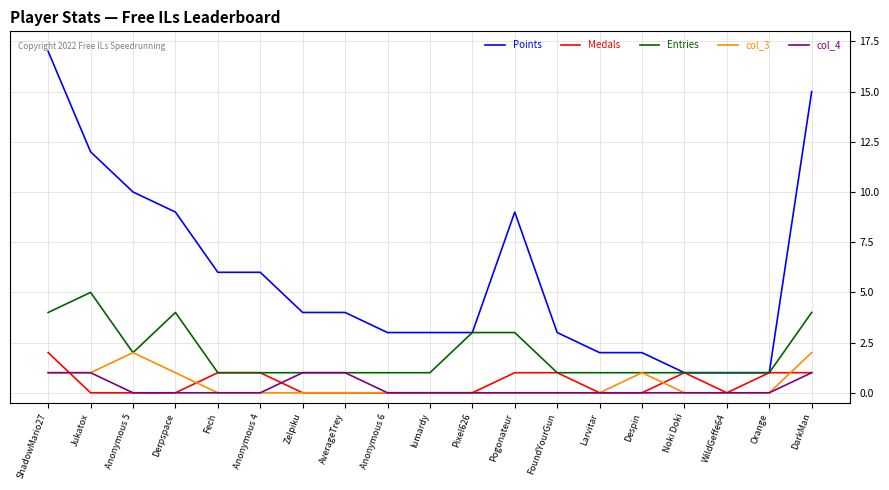

Reading left to right, extract all data points from this chart.

Points: ShadowMario27=17	Jukatox=12	Anonymous 5=10	Derpspace=9	Fech=6	Anonymous 4=6	Zelpiku=4	AverageTrey=4	Anonymous 6=3	lumardy=3	Pixel626=3	Pogonateur=9	FoundYourGun=3	Larvitar=2	Despin=2	Noki Doki=1	WildGeffe64=1	Orange=1	DarkMan=15
Medals: ShadowMario27=2	Jukatox=0	Anonymous 5=0	Derpspace=0	Fech=1	Anonymous 4=1	Zelpiku=0	AverageTrey=0	Anonymous 6=0	lumardy=0	Pixel626=0	Pogonateur=1	FoundYourGun=1	Larvitar=0	Despin=0	Noki Doki=1	WildGeffe64=0	Orange=1	DarkMan=1
Entries: ShadowMario27=4	Jukatox=5	Anonymous 5=2	Derpspace=4	Fech=1	Anonymous 4=1	Zelpiku=1	AverageTrey=1	Anonymous 6=1	lumardy=1	Pixel626=3	Pogonateur=3	FoundYourGun=1	Larvitar=1	Despin=1	Noki Doki=1	WildGeffe64=1	Orange=1	DarkMan=4
col_3: ShadowMario27=1	Jukatox=1	Anonymous 5=2	Derpspace=1	Fech=0	Anonymous 4=0	Zelpiku=0	AverageTrey=0	Anonymous 6=0	lumardy=0	Pixel626=0	Pogonateur=0	FoundYourGun=0	Larvitar=0	Despin=1	Noki Doki=0	WildGeffe64=0	Orange=0	DarkMan=2
col_4: ShadowMario27=1	Jukatox=1	Anonymous 5=0	Derpspace=0	Fech=0	Anonymous 4=0	Zelpiku=1	AverageTrey=1	Anonymous 6=0	lumardy=0	Pixel626=0	Pogonateur=0	FoundYourGun=0	Larvitar=0	Despin=0	Noki Doki=0	WildGeffe64=0	Orange=0	DarkMan=1